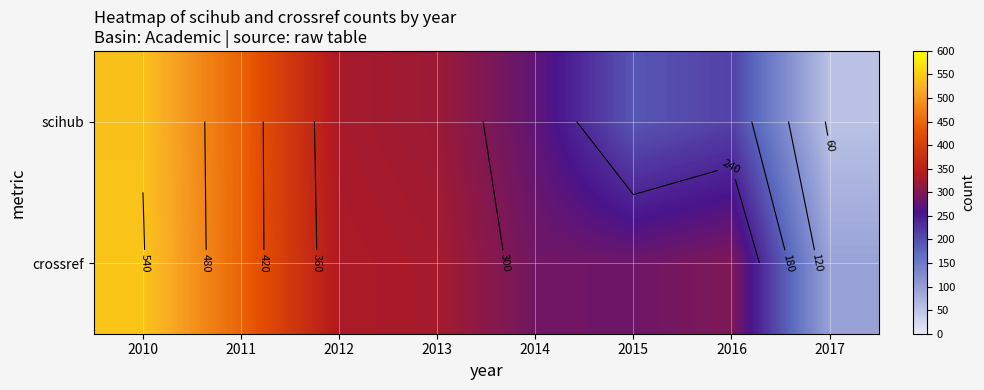

Which series has the largest range (max minus min)?

scihub